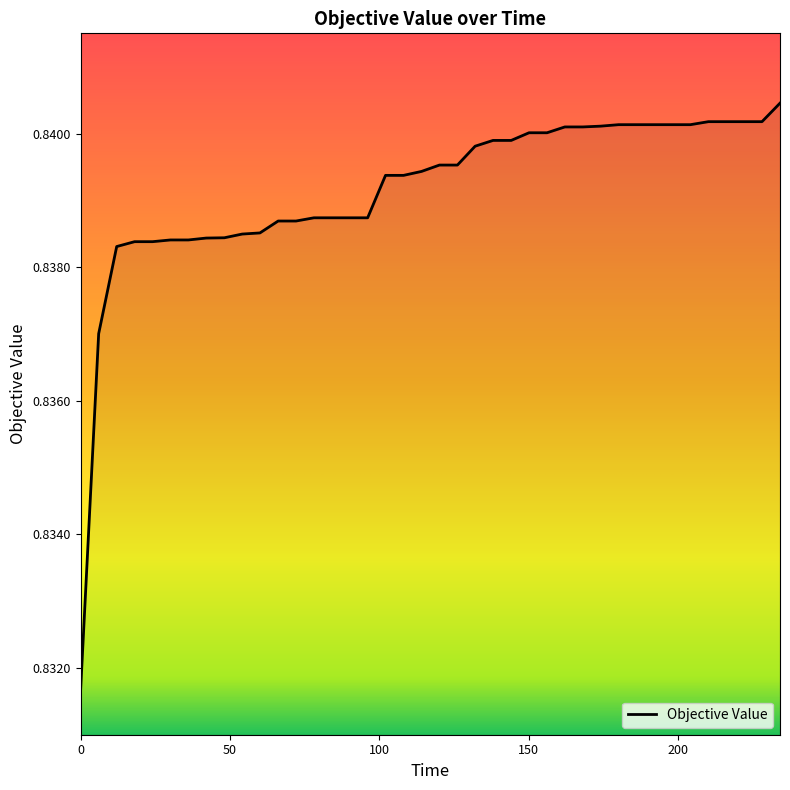

Reading right to left, list all the values displayed in this chart.

0.8	0.8	0.8	0.8	0.8	0.8	0.8	0.8	0.8	0.8	0.8	0.8	0.8	0.8	0.8	0.8	0.8	0.8	0.8	0.8	0.8	0.8	0.8	0.8	0.8	0.8	0.8	0.8	0.8	0.8	0.8	0.8	0.8	0.8	0.8	0.8	0.8	0.8	0.8	0.8